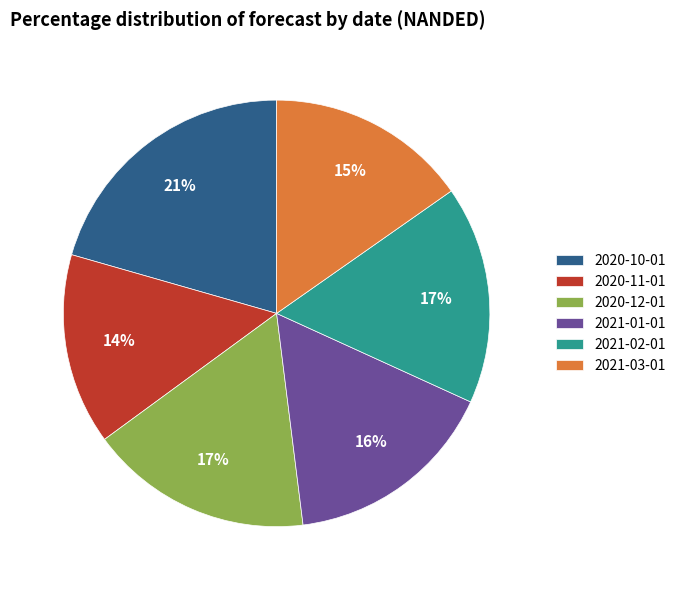

What percentage is the 2021-03-01 slice, to the nearest percent?

15%